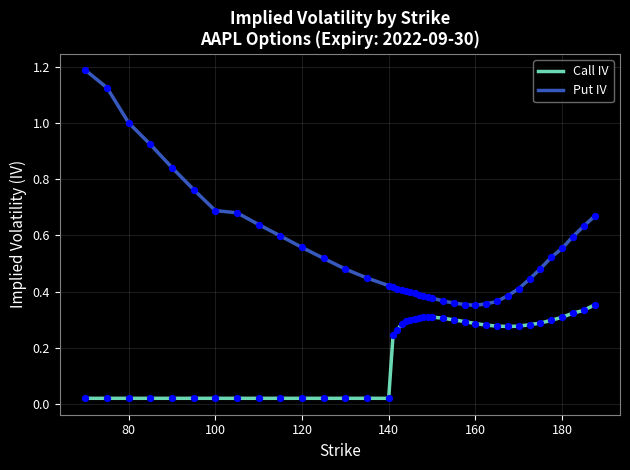

What are all the series names shown in the legend?

Call IV, Put IV